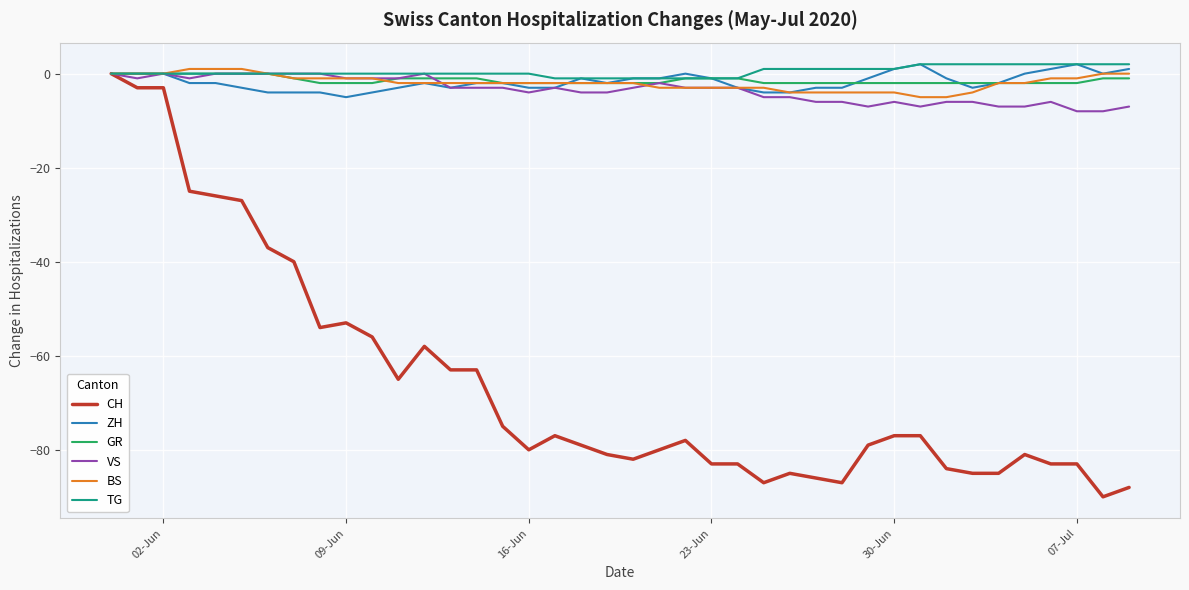

Which series has the widest spread of values?

CH